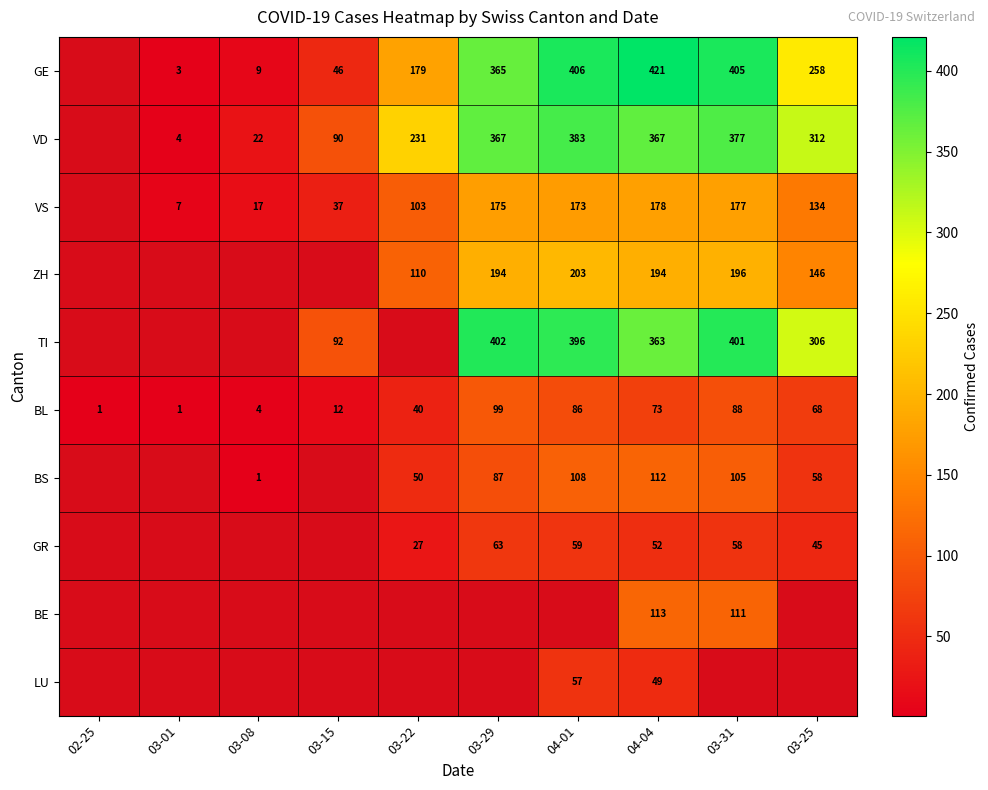

The VD series shows 22 at 03-08. True or false?

True